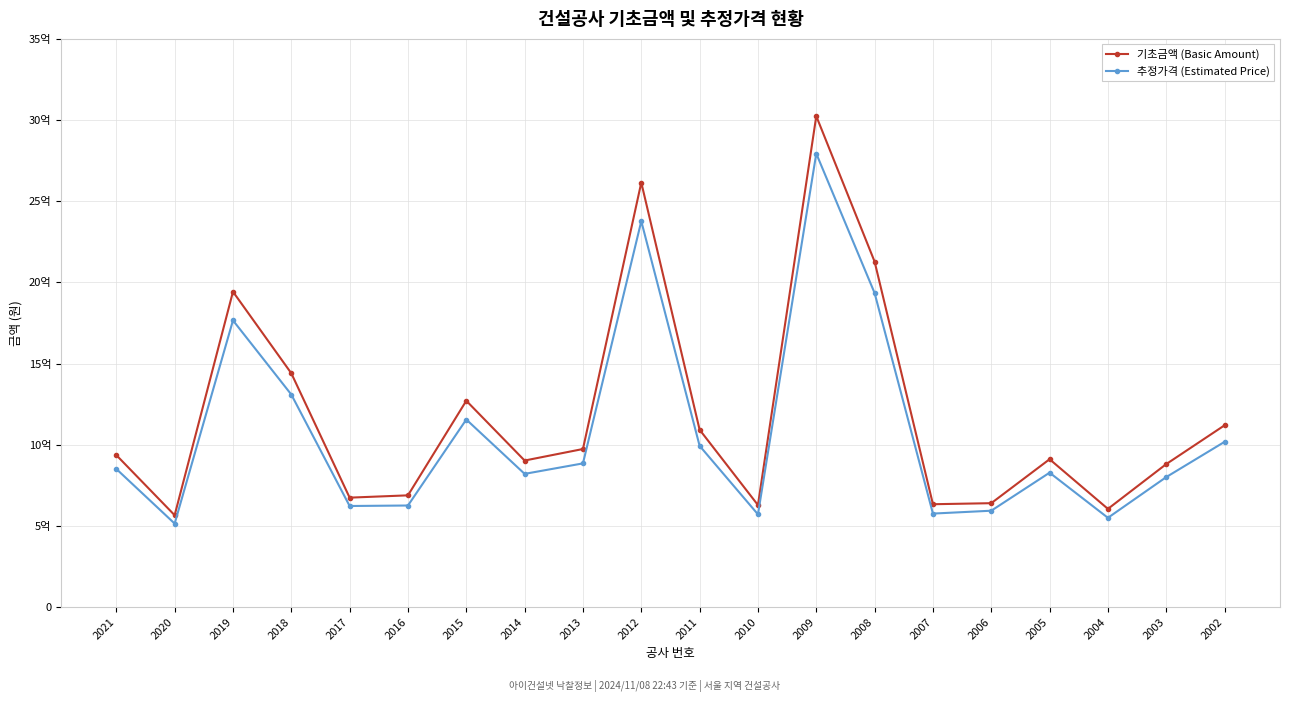

List the series in order of their overall mean, lowest first.

추정가격 (Estimated Price), 기초금액 (Basic Amount)